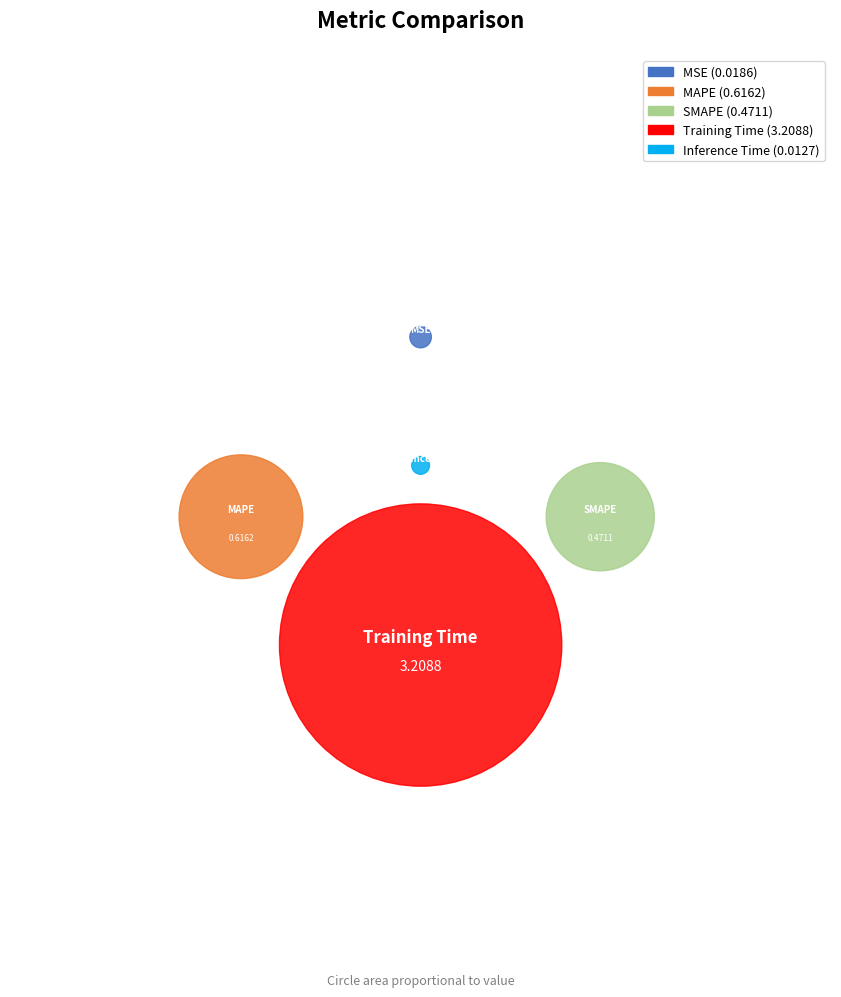

What portion of the pie excludes MAPE?

85.8%